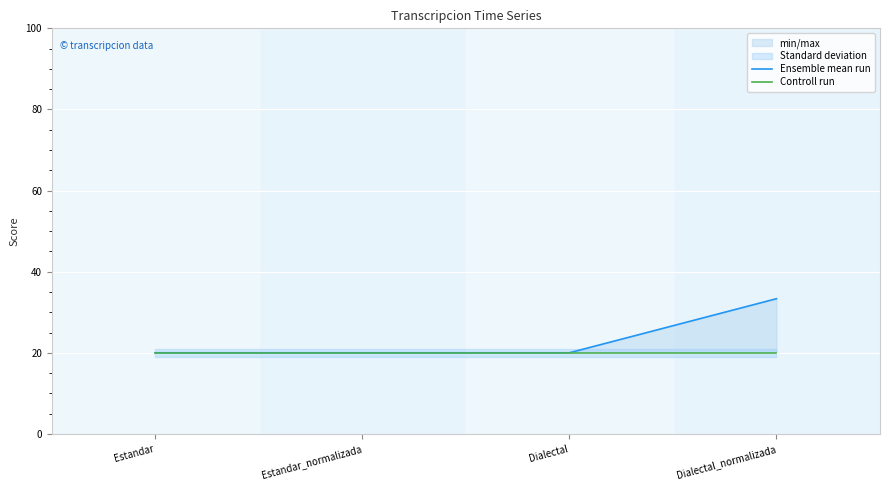

Which has a higher value, Estandar or Dialectal?

Estandar